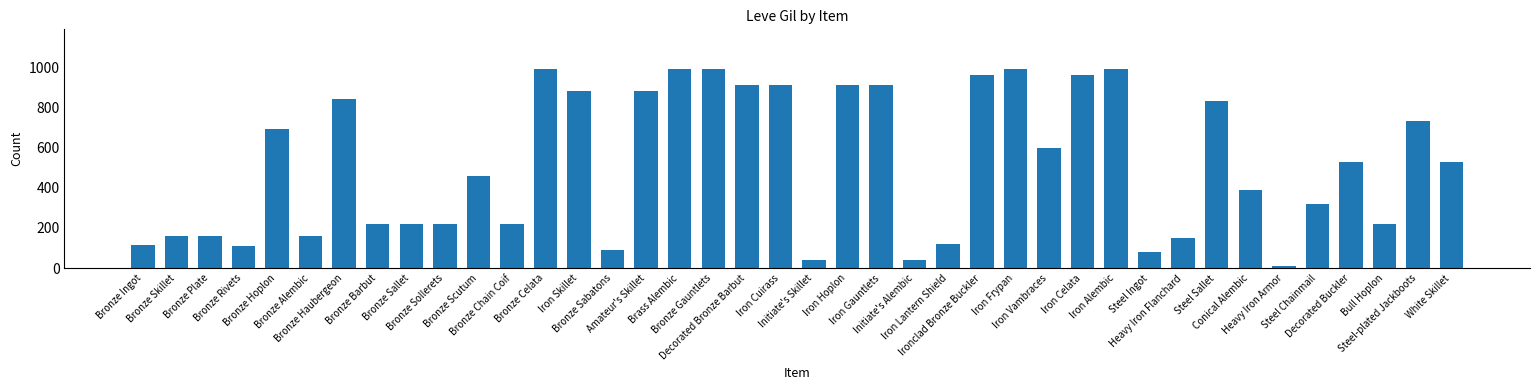

What is the value of the 13th bar from the left?

990